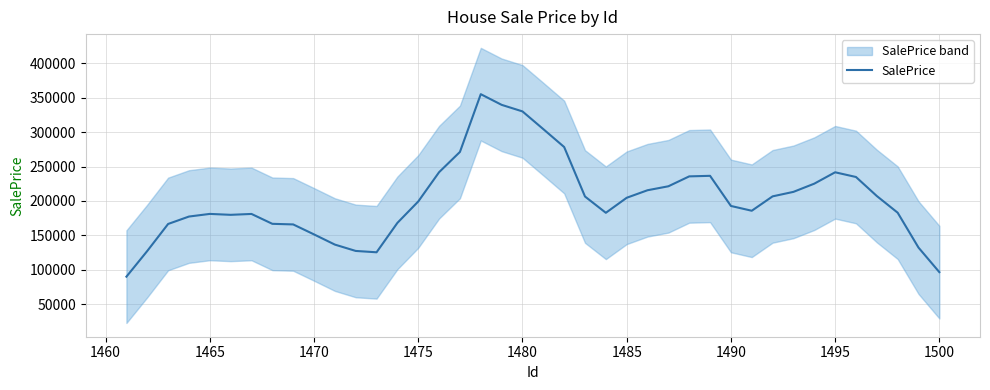

What is the greatest value displayed?

355347.7